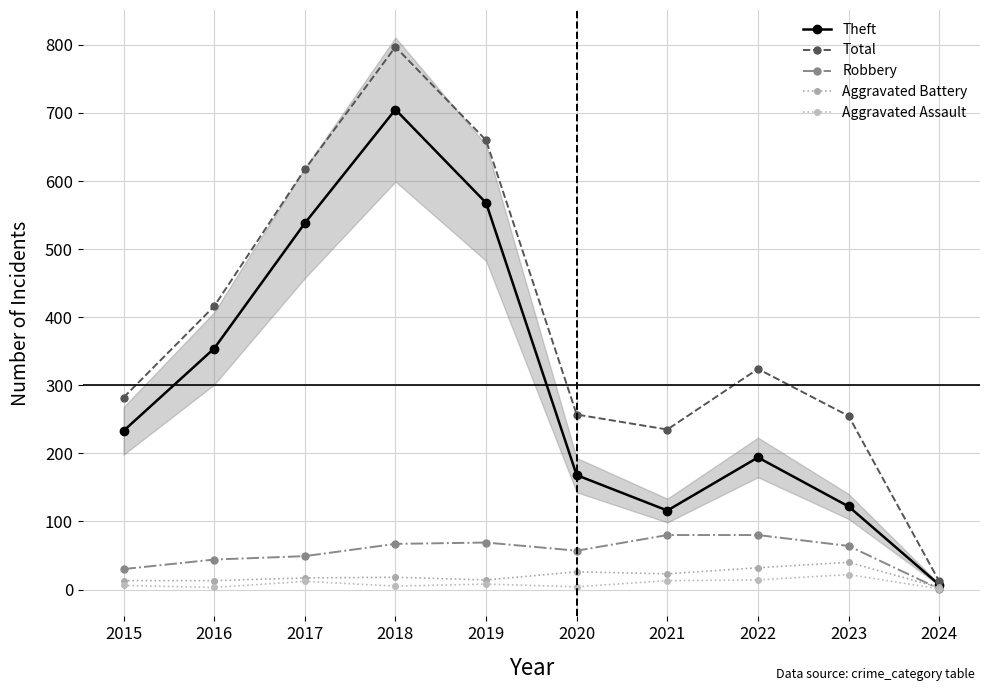

What are all the series names shown in the legend?

Theft, Total, Robbery, Aggravated Battery, Aggravated Assault